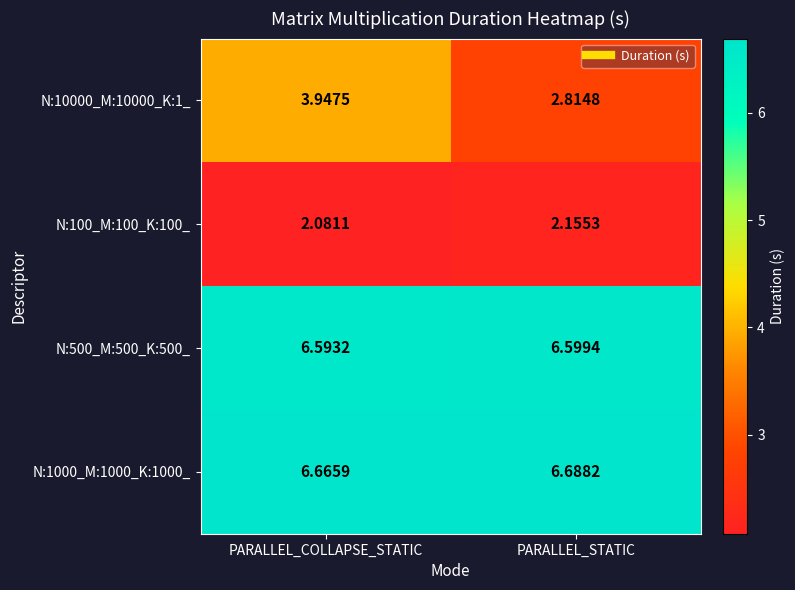

Where is N:10000_M:10000_K:1_ nearest to the value 3?

PARALLEL_STATIC